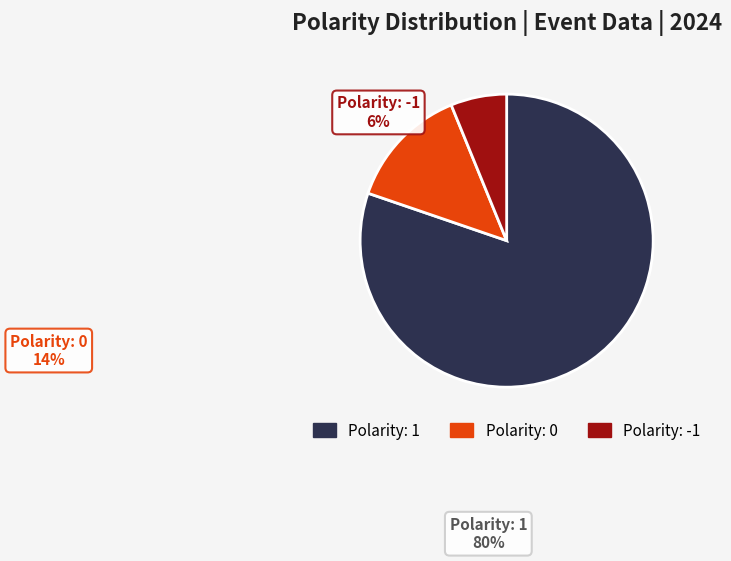

Which category has the biggest portion of the pie?

polarity=1